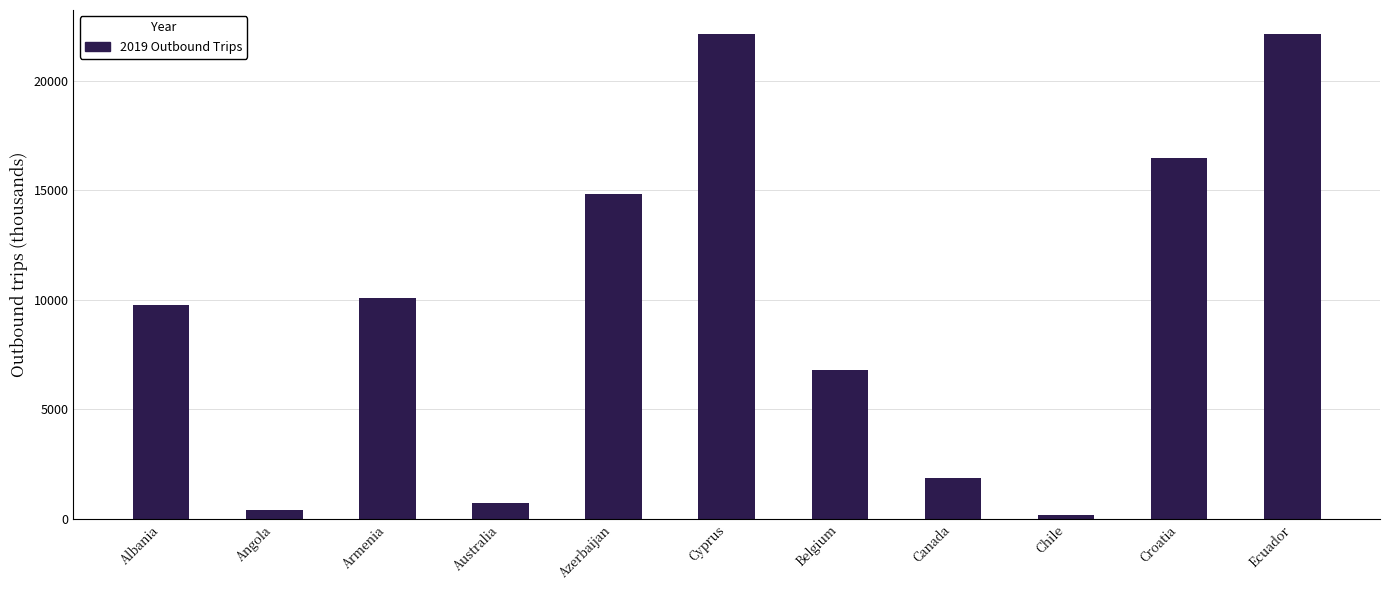

The chart shows a value of 15728 at Armenia. True or false?

False